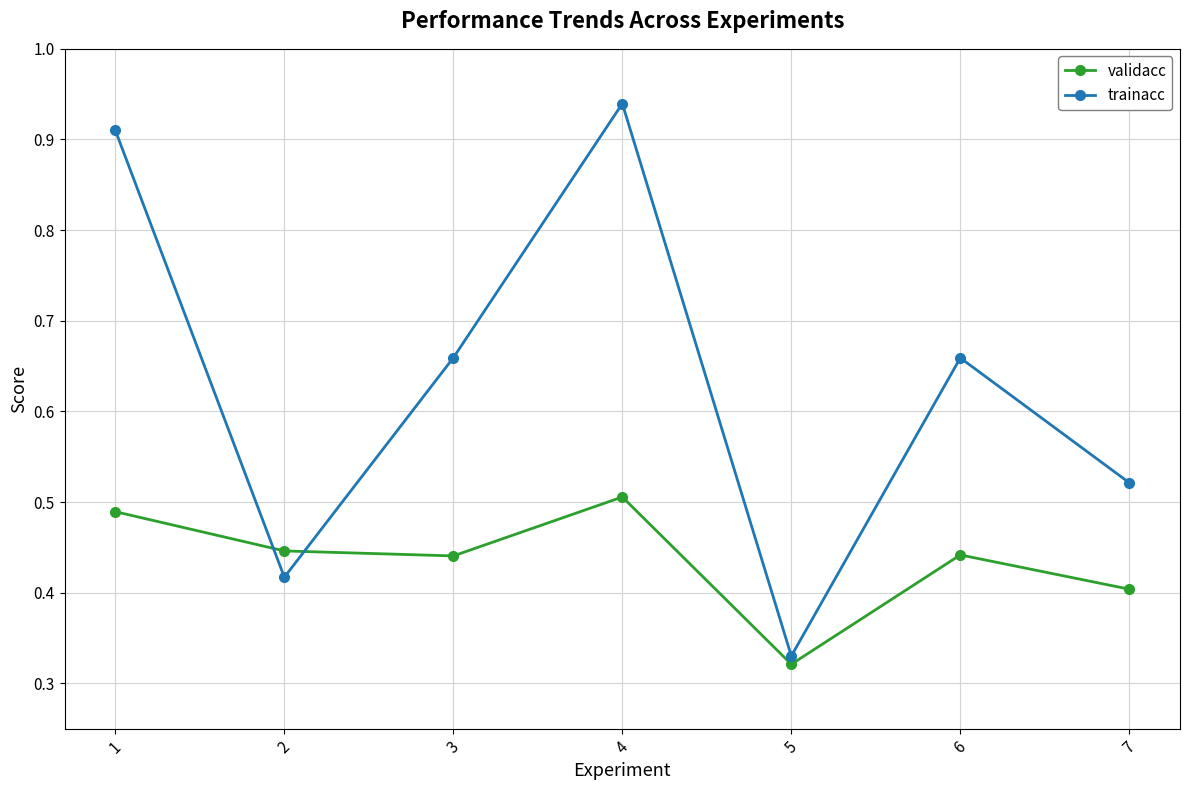

List the series in order of their peak value, highest first.

trainacc, validacc